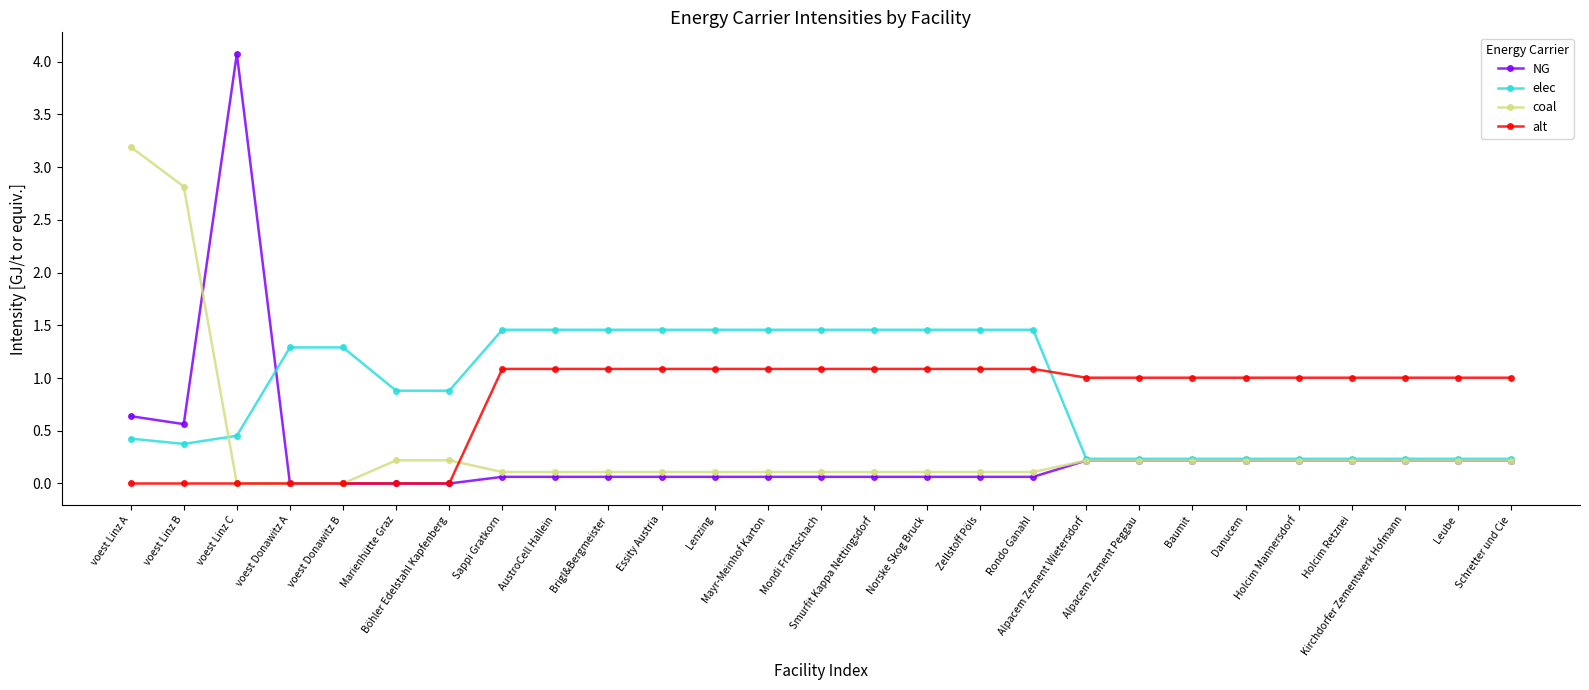

What is the sum of all NG values?

7.9